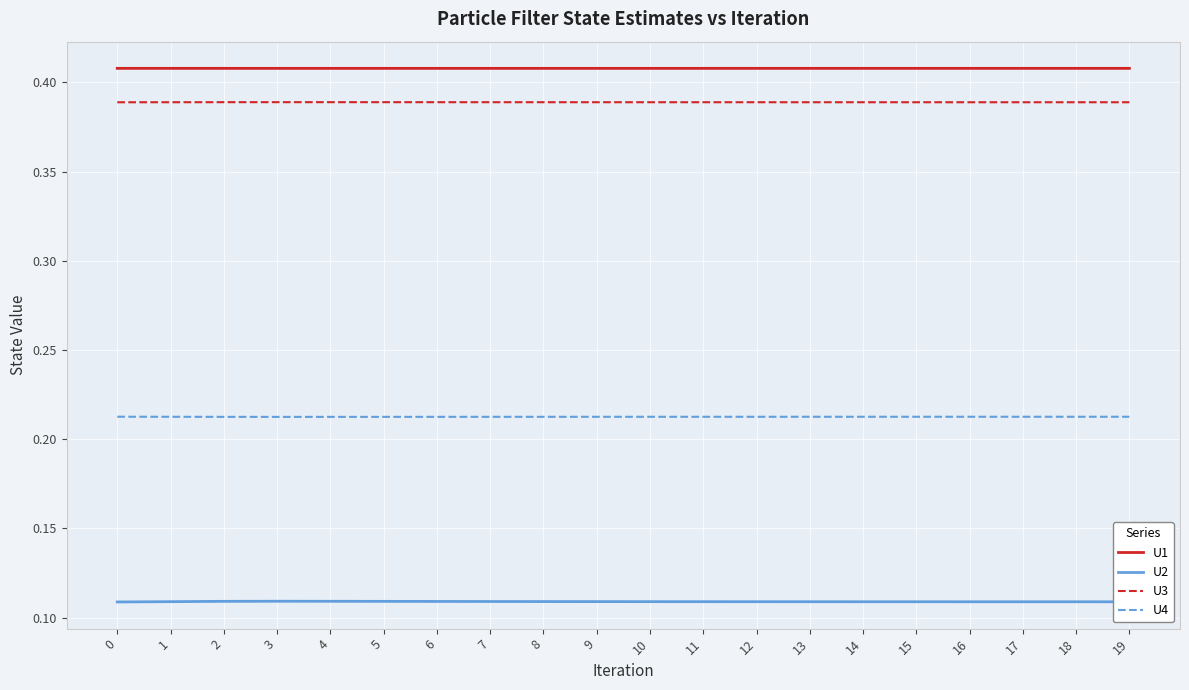

True or false: U1 and U2 intersect in this chart.

False